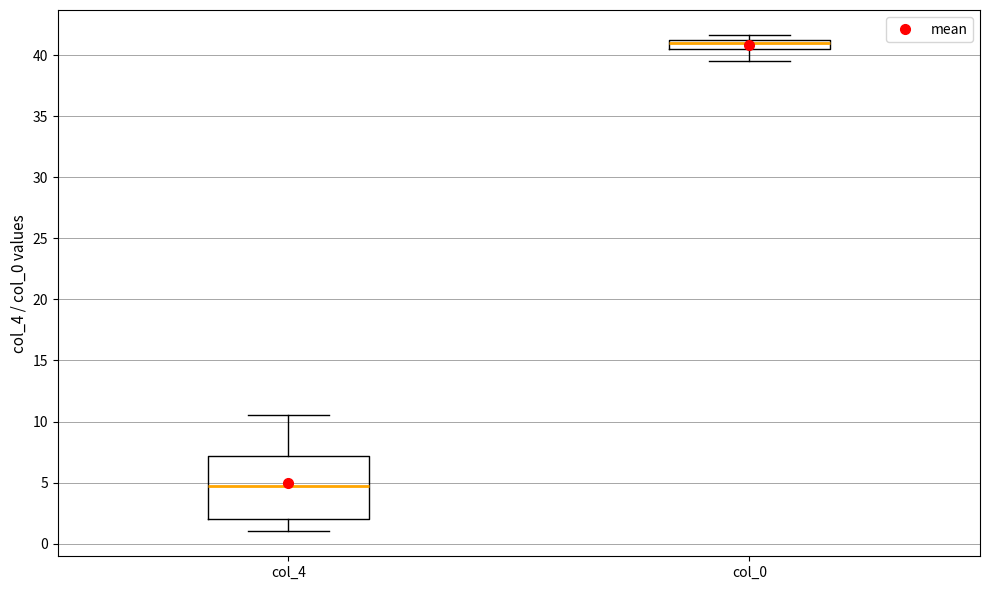

Reading left to right, transcribe this box plot: for each box, give where its median line is, the range the box spans, and where its two whiskers end, as read against the y-axis. The values are not printed on the chart, so give them approximately, as read against the axis.

col_4: median 5.0, box 2.0 to 7.0, whiskers 1.0 to 10.5
col_0: median 41.0, box 40.5 to 41.5, whiskers 39.5 to 41.5 (above the box's upper edge)